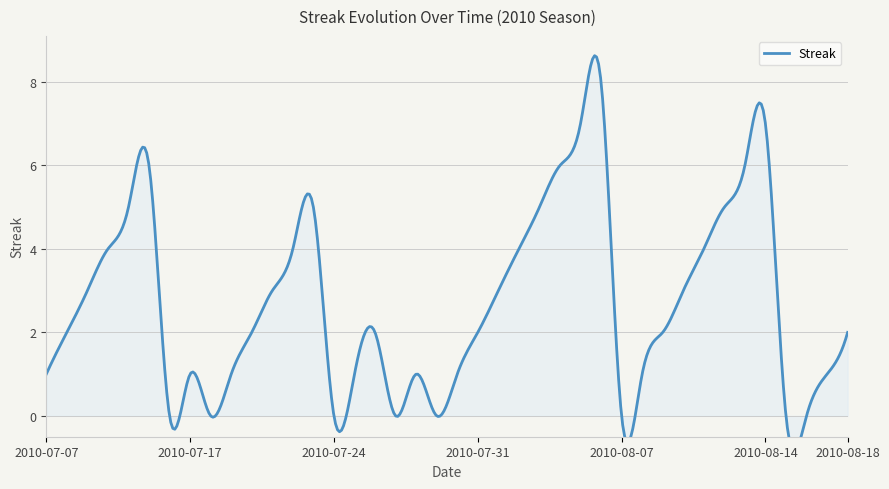

What is the change in value from 2010-07-15 to 2010-08-01?

-3